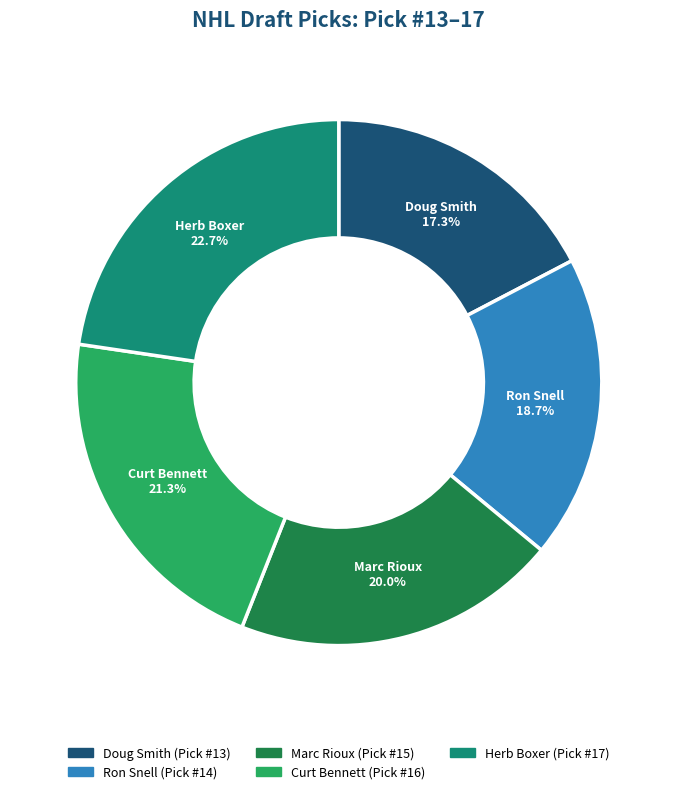

To the nearest percent, what percentage of the pie is Marc Rioux?

20%